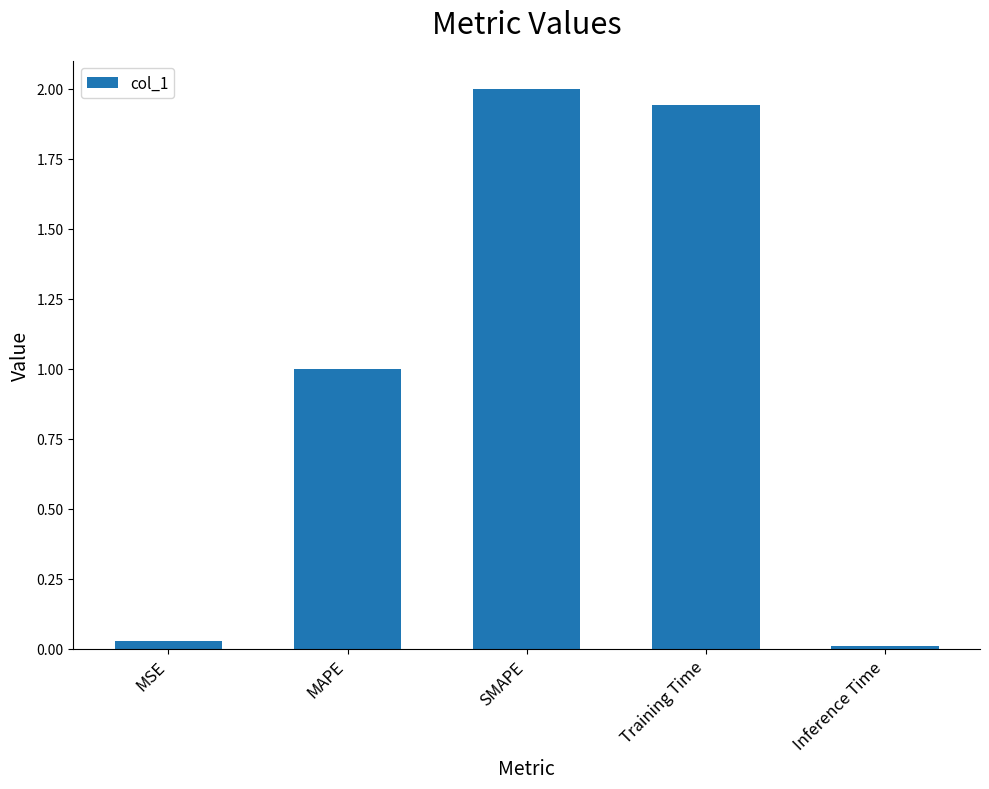

At which category does the chart reach its peak across all series?

SMAPE